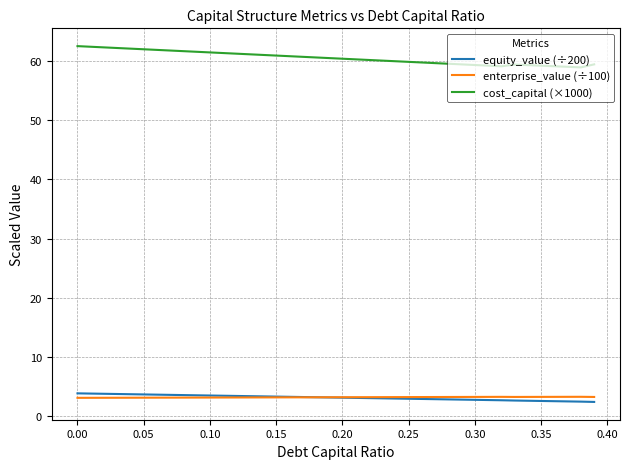

True or false: cost_capital (×1000) and enterprise_value (÷100) intersect in this chart.

False